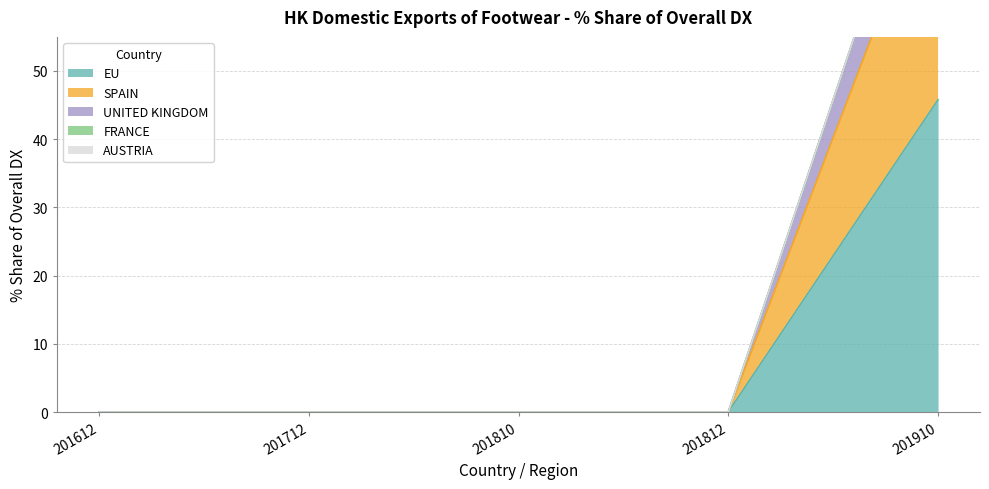

True or false: 201812_% Share and 201910_% Share cross at least once.

False